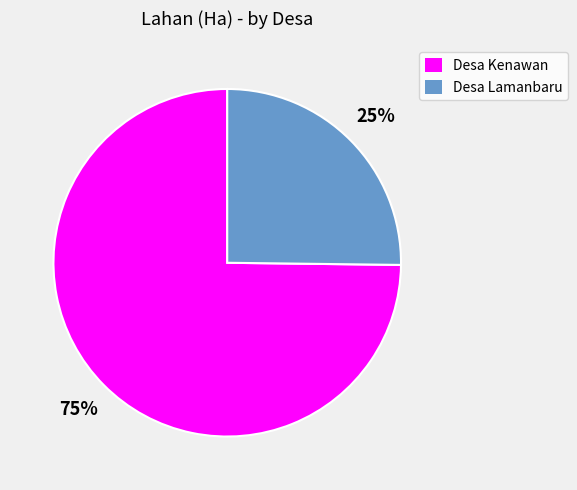

Is there any slice that represents more than half of the pie?

Yes